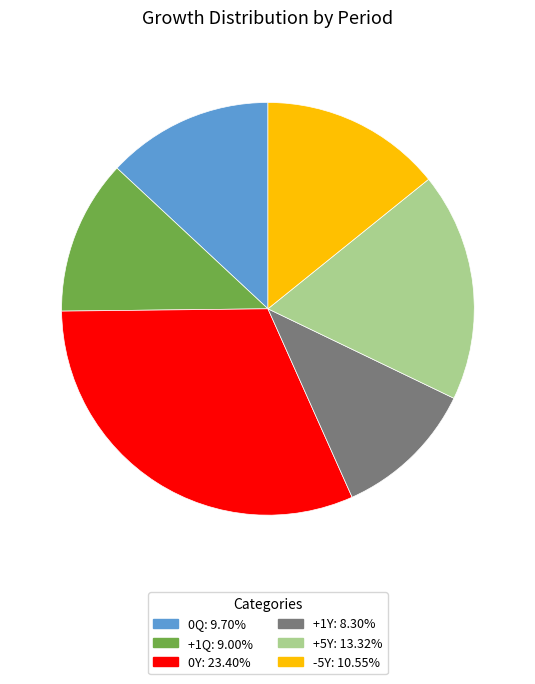

True or false: -5Y accounts for 14% of the total.

True